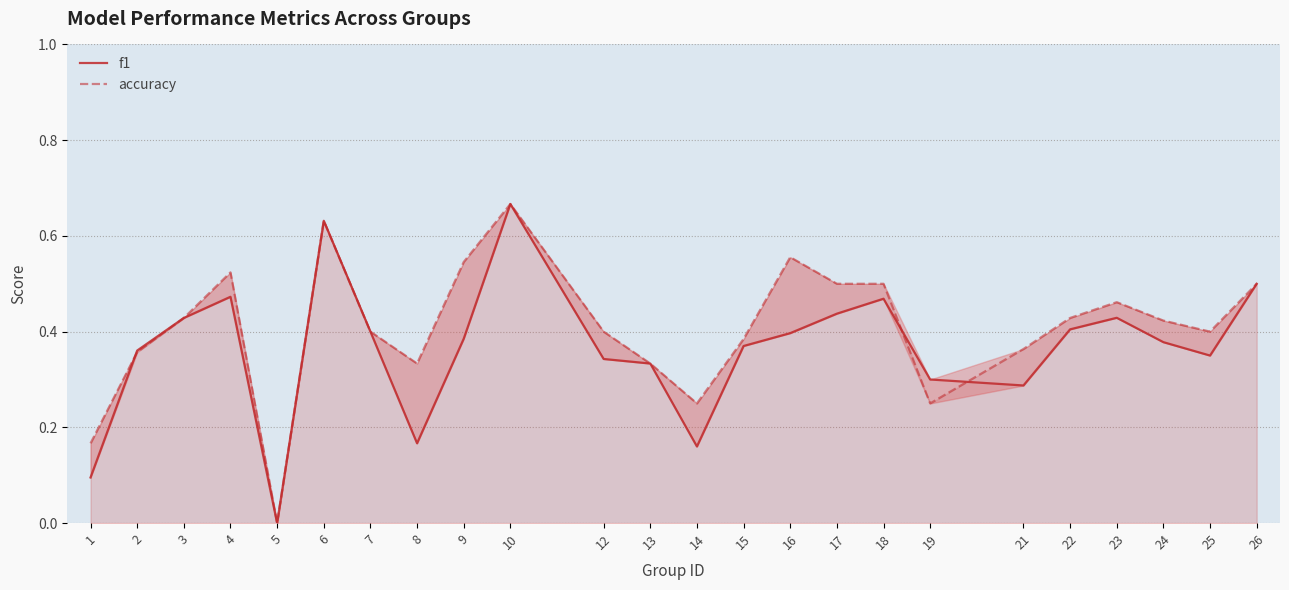

How many intersections are there between f1 and accuracy?

3